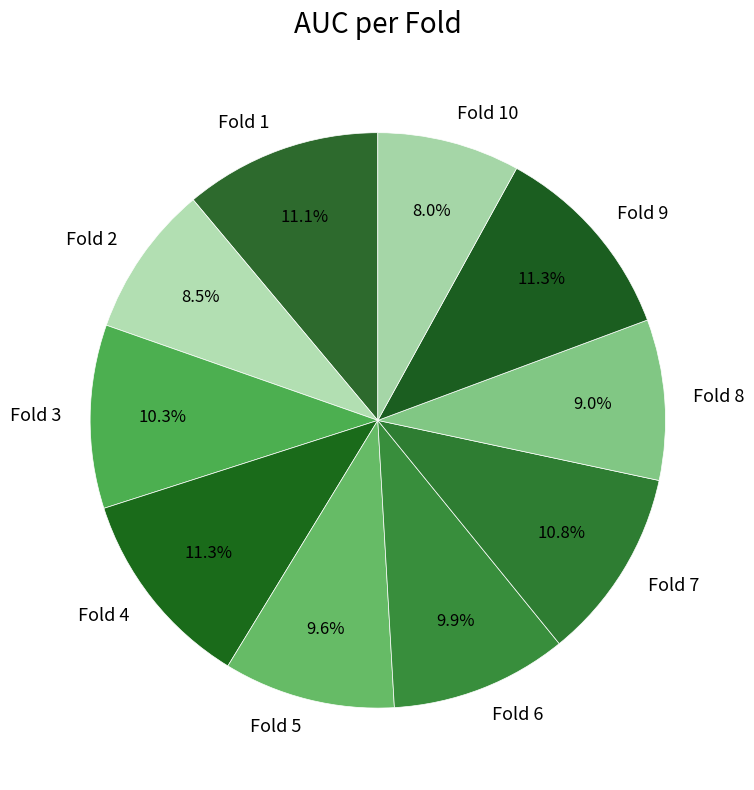

Is Fold 9 the majority of the pie?

No